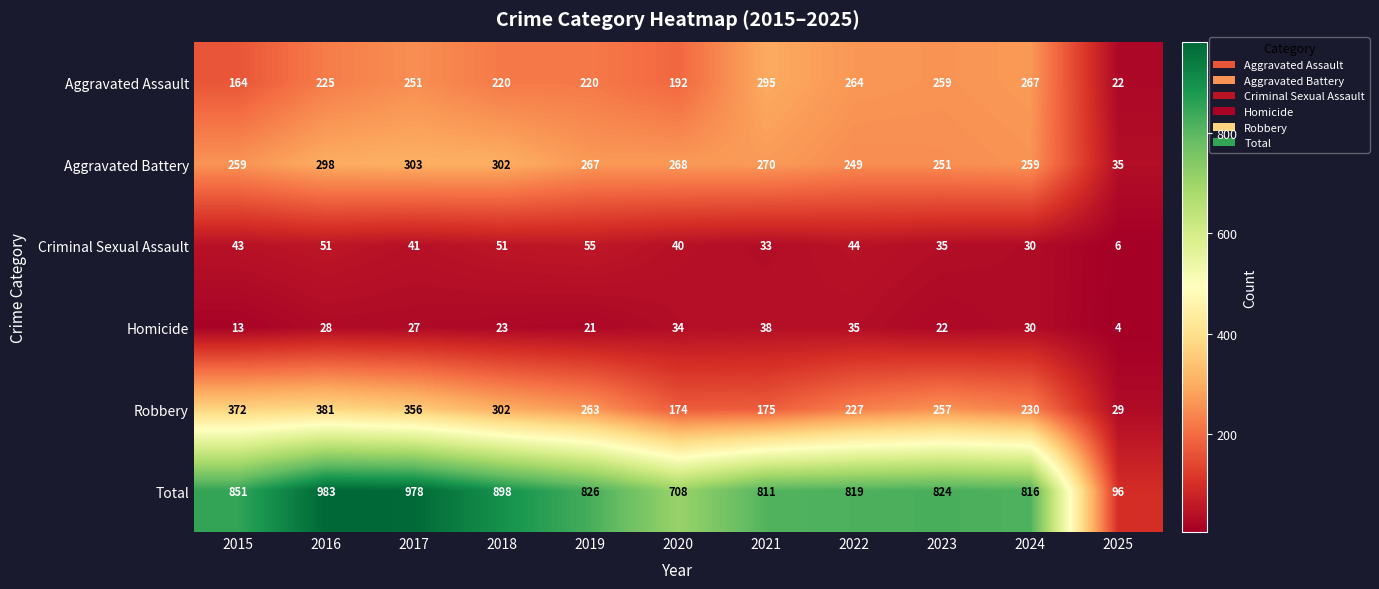

What value does the Aggravated Assault series have at 2020, to the nearest 5?

190